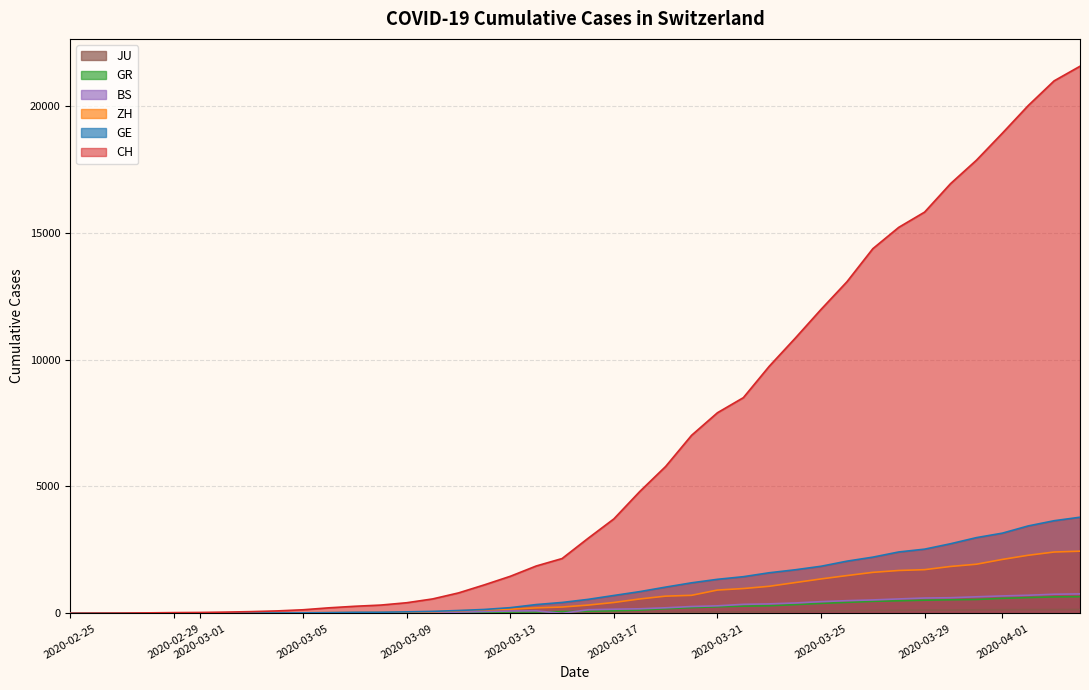

At how many categories does at least one series exceed 14581?

8